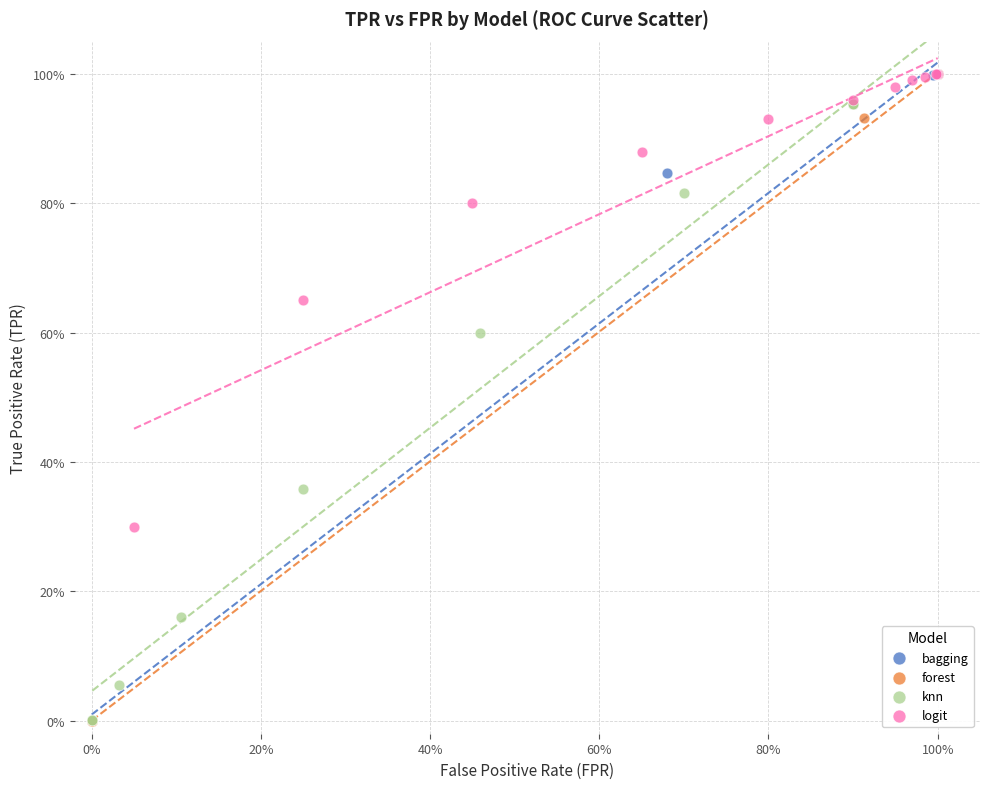

What are all the series names shown in the legend?

bagging, forest, knn, logit